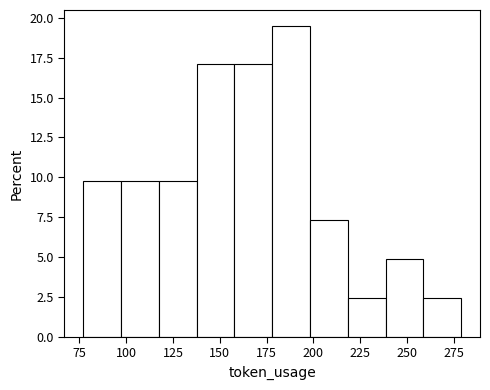

Reading left to right, list every bar in this chart as the range it spans on the x-axis followed by its height. Neither the bar edges nor the heights are printed on the chart, so give them approximately, as read against the axes.

75 to 95: 10.0
95 to 115: 10.0
115 to 140: 10.0
140 to 160: 17.0
160 to 180: 17.0
180 to 200: 19.5
200 to 220: 7.5
220 to 240: 2.5
240 to 260: 5.0
260 to 280: 2.5